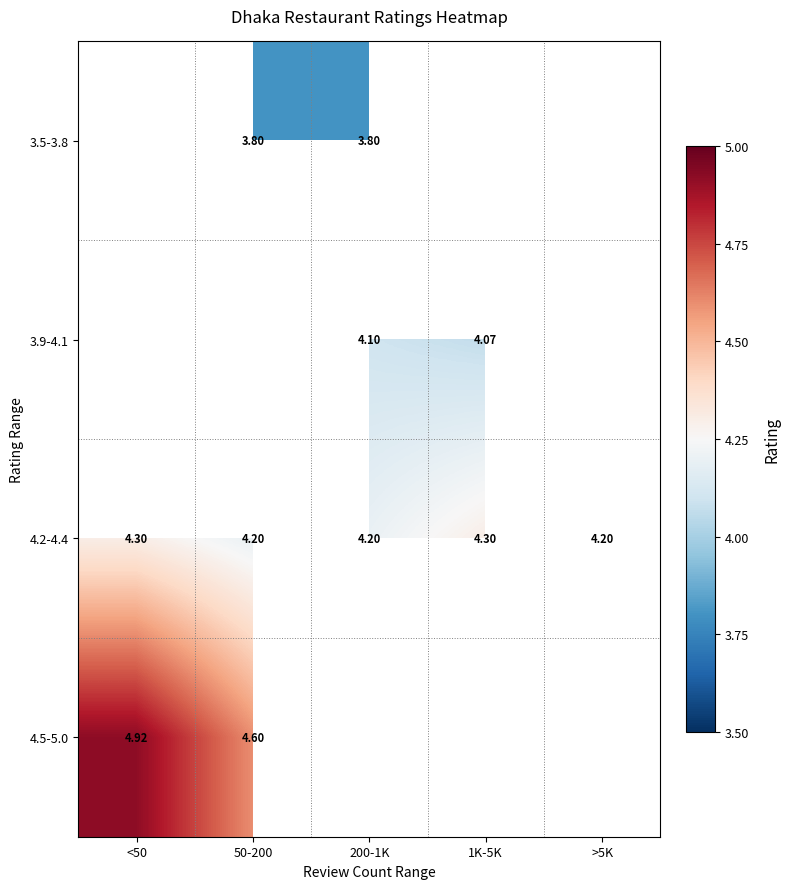

List the labels in order of 4.5-5.0 value, largest first.

<50, 50-200, 200-1K, 1K-5K, >5K